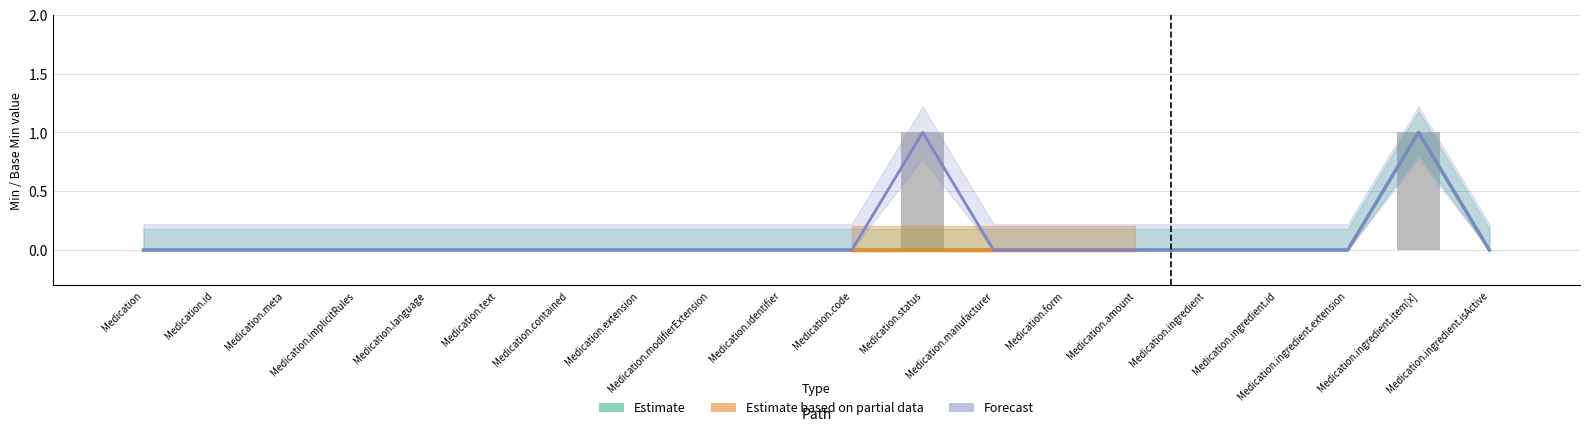

How many data points in Base Min (Estimate) are above 0?

1